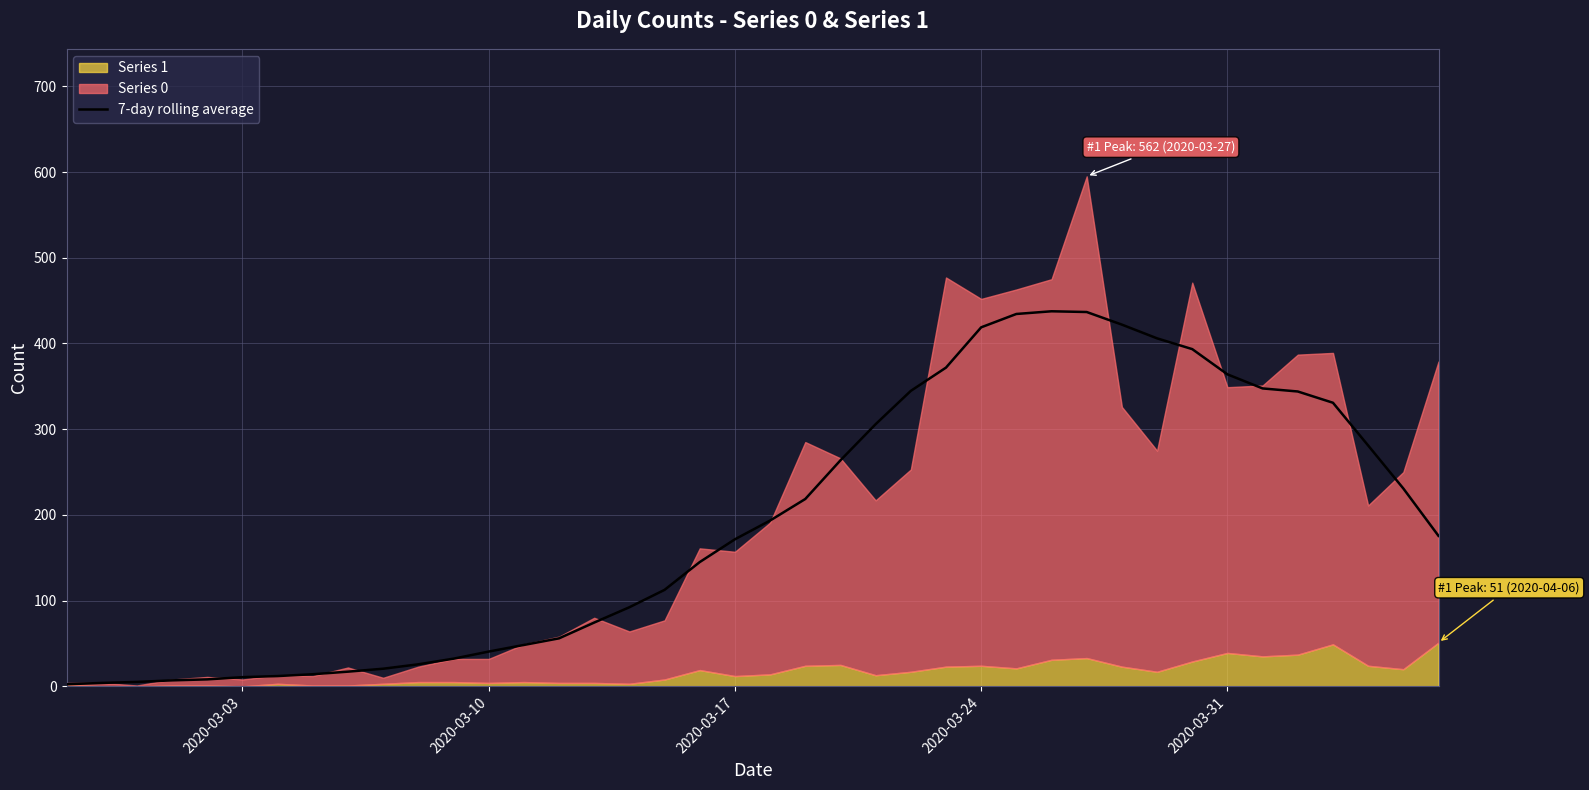

What is the highest value of the 7-day rolling average series?

437.6